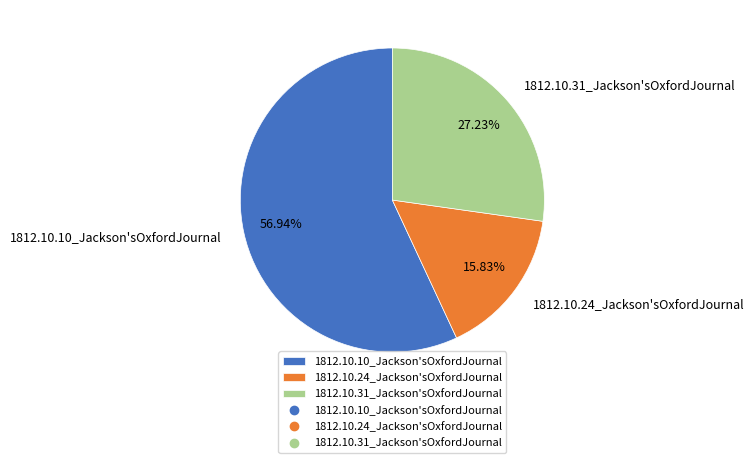

To the nearest percent, what is the combined percentage of 1812.10.10_Jackson'sOxfordJournal and 1812.10.24_Jackson'sOxfordJournal?

73%